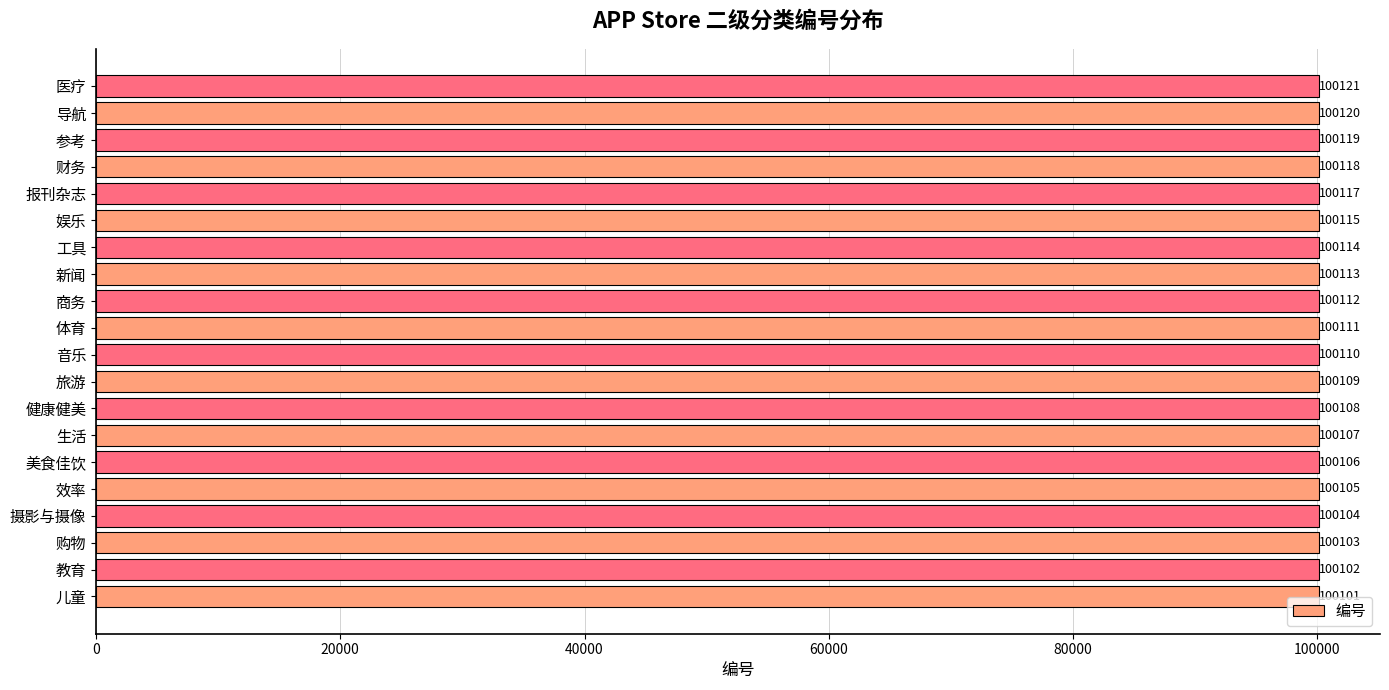

Reading top to bottom, what are all the values shown in this chart?

100121	100120	100119	100118	100117	100115	100114	100113	100112	100111	100110	100109	100108	100107	100106	100105	100104	100103	100102	100101